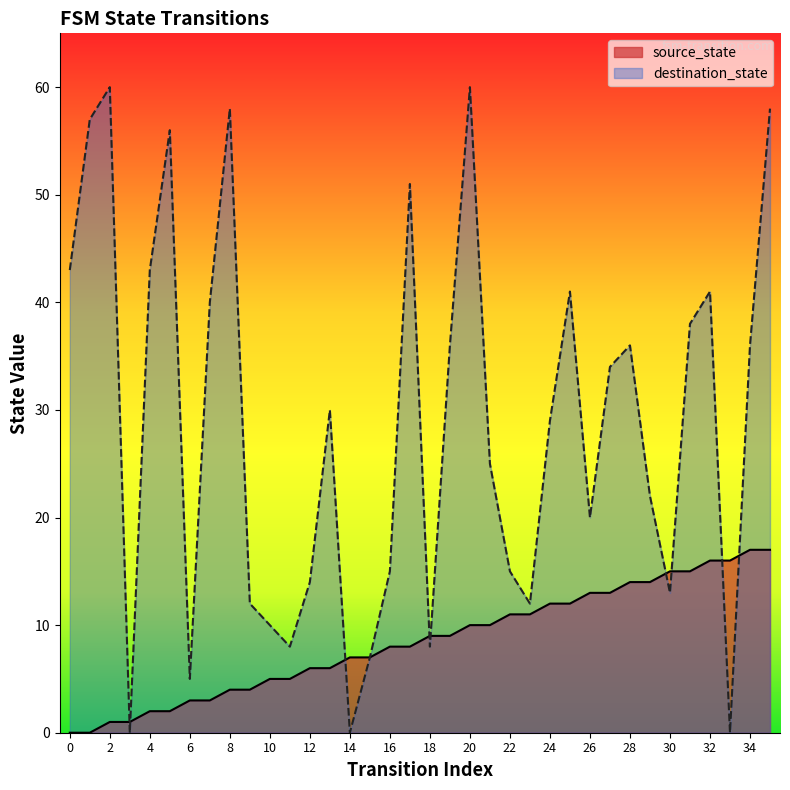

The value of destination_state at 2 is 60. True or false?

True